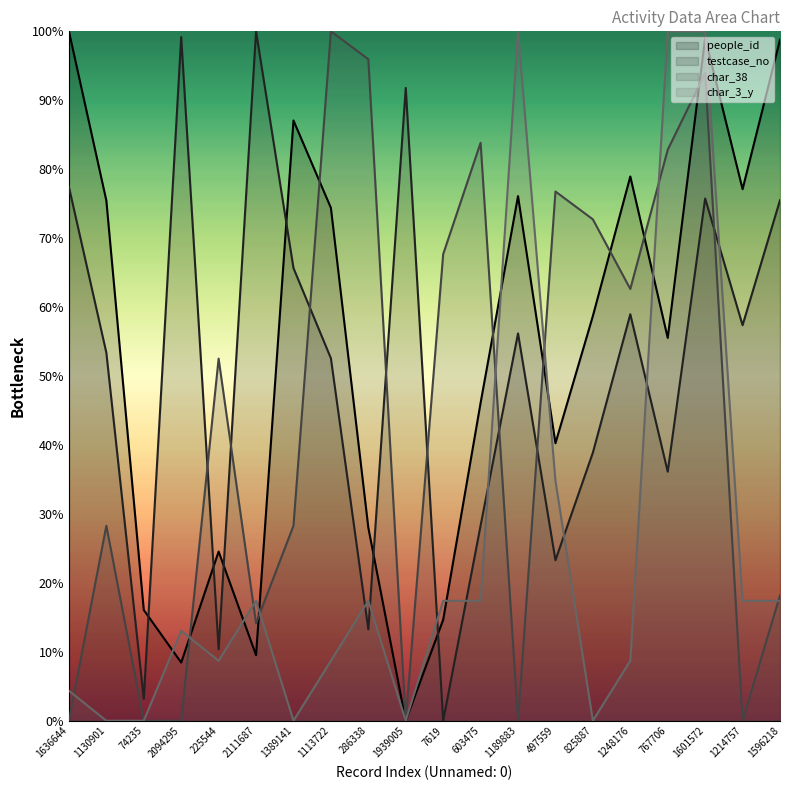

Which label corresponds to the smallest value in the chart?

1939005